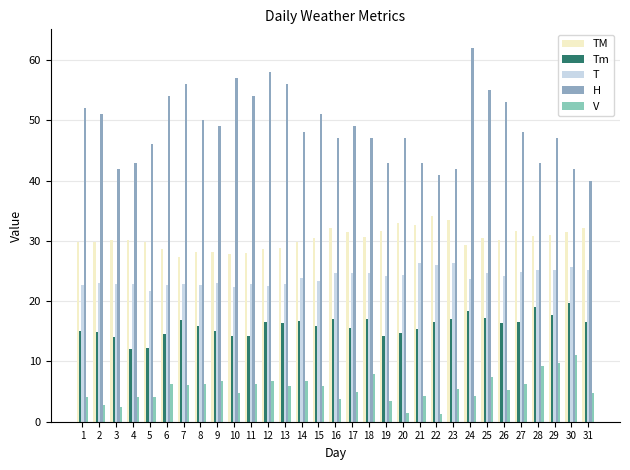

How many bars are there in each group?

5